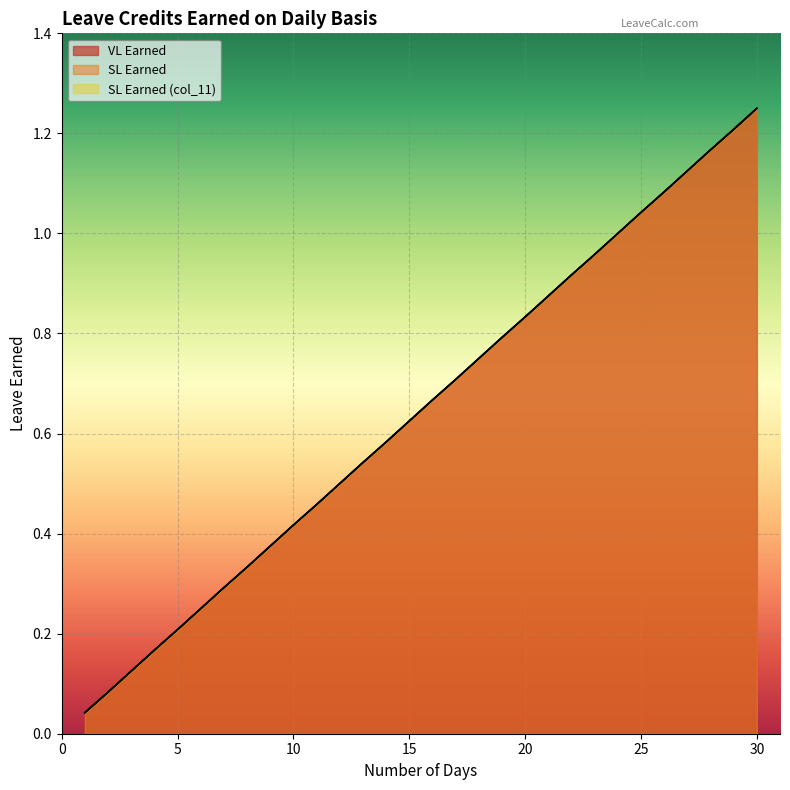

Reading left to right, what are all the values shown in this chart?

VL Earned: 1=0.0	2=0.1	3=0.1	4=0.2	5=0.2	6=0.2	7=0.3	8=0.3	9=0.4	10=0.4	11=0.5	12=0.5	13=0.5	14=0.6	15=0.6	16=0.7	17=0.7	18=0.8	19=0.8	20=0.8	21=0.9	22=0.9	23=1.0	24=1.0	25=1.0	26=1.1	27=1.1	28=1.2	29=1.2	30=1.2
SL Earned: 1=0.0	2=0.1	3=0.1	4=0.2	5=0.2	6=0.2	7=0.3	8=0.3	9=0.4	10=0.4	11=0.5	12=0.5	13=0.5	14=0.6	15=0.6	16=0.7	17=0.7	18=0.8	19=0.8	20=0.8	21=0.9	22=0.9	23=1.0	24=1.0	25=1.0	26=1.1	27=1.1	28=1.2	29=1.2	30=1.2
SL Earned (col_11): 1=0.0	2=0.1	3=0.1	4=0.2	5=0.2	6=0.2	7=0.3	8=0.3	9=0.4	10=0.4	11=0.5	12=0.5	13=0.5	14=0.6	15=0.6	16=0.7	17=0.7	18=0.8	19=0.8	20=0.8	21=0.9	22=0.9	23=1.0	24=1.0	25=1.0	26=1.1	27=1.1	28=1.2	29=1.2	30=1.2